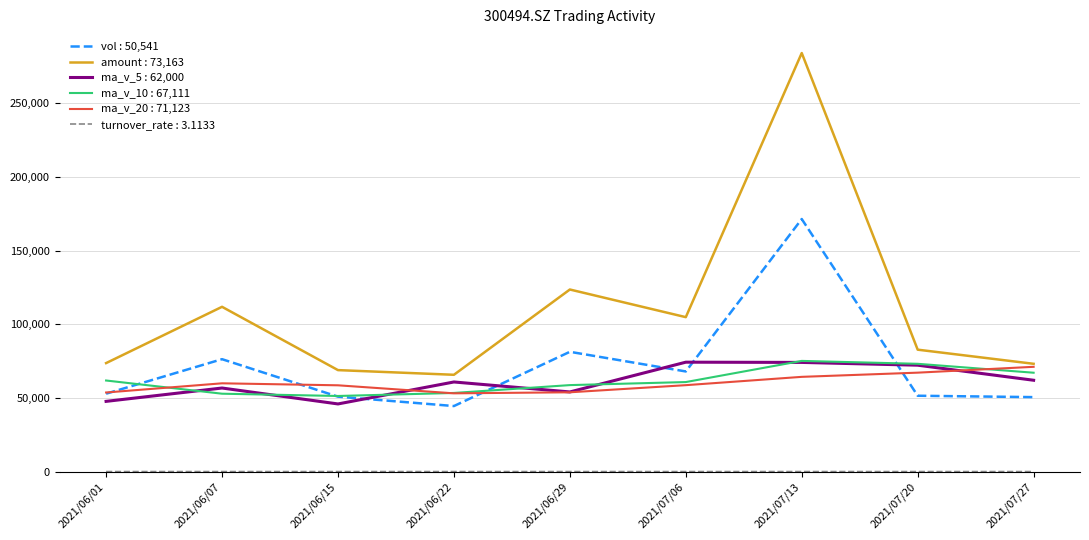

The value of ma_v_20 : 71,123 at 2021/06/15 is 58570.9. True or false?

True